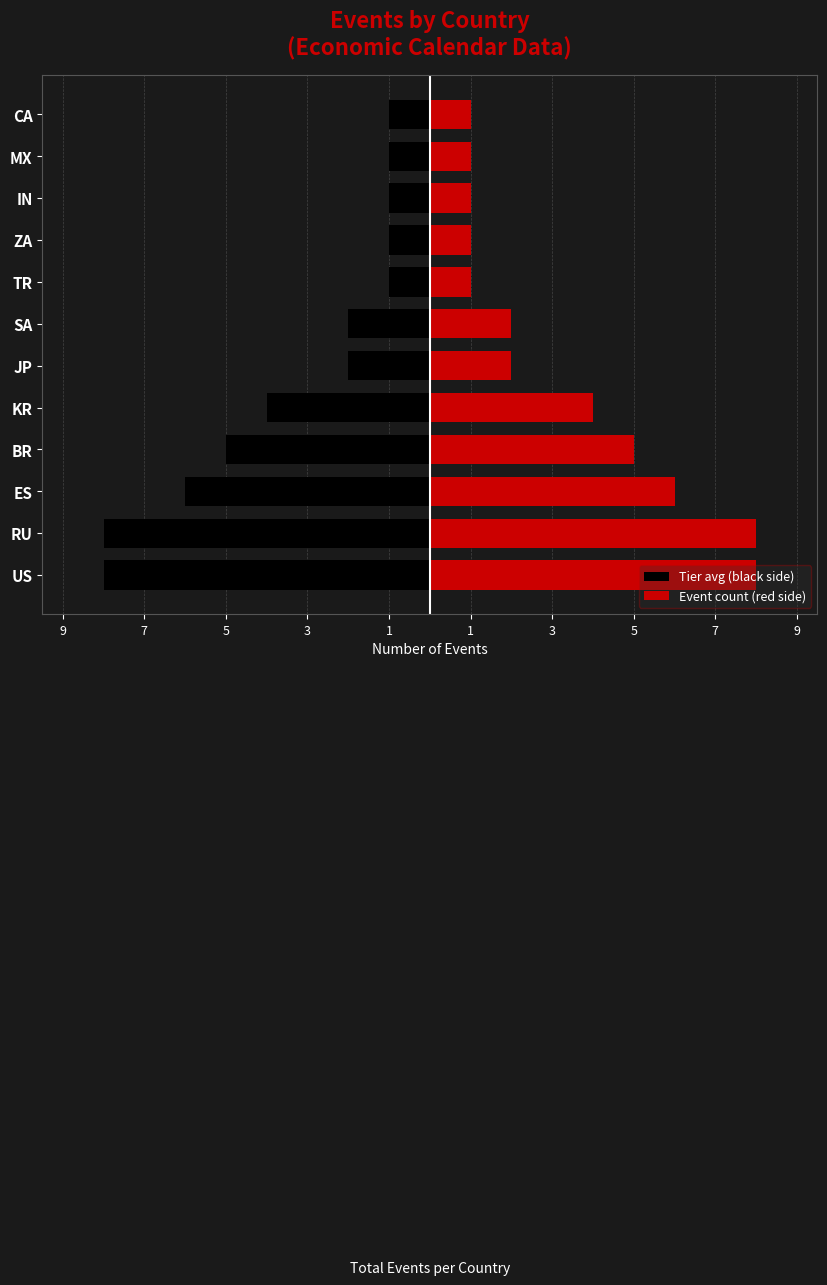

Is the value of Tier avg (black side) at JP greater than the value of Event count (red side) at ES?

No